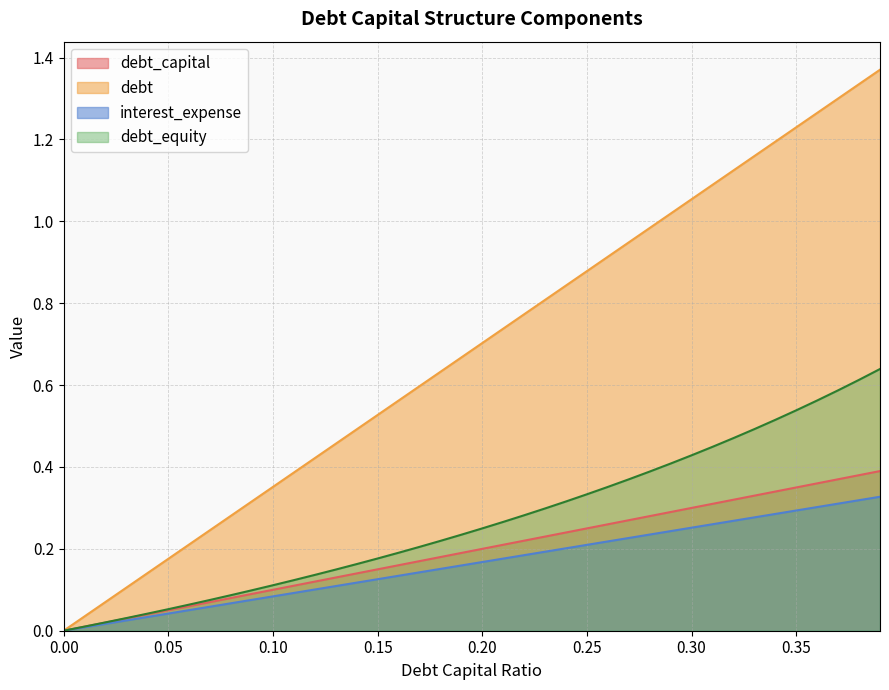

List the series in order of their peak value, lowest first.

interest_expense, debt_capital, debt_equity, debt